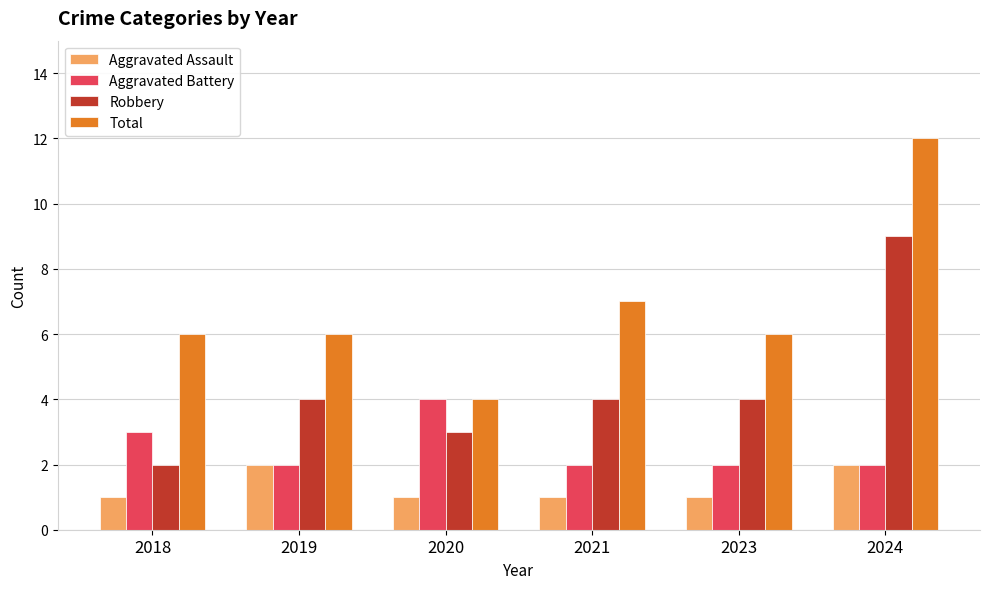

At which label does Aggravated Battery reach its peak?

2020